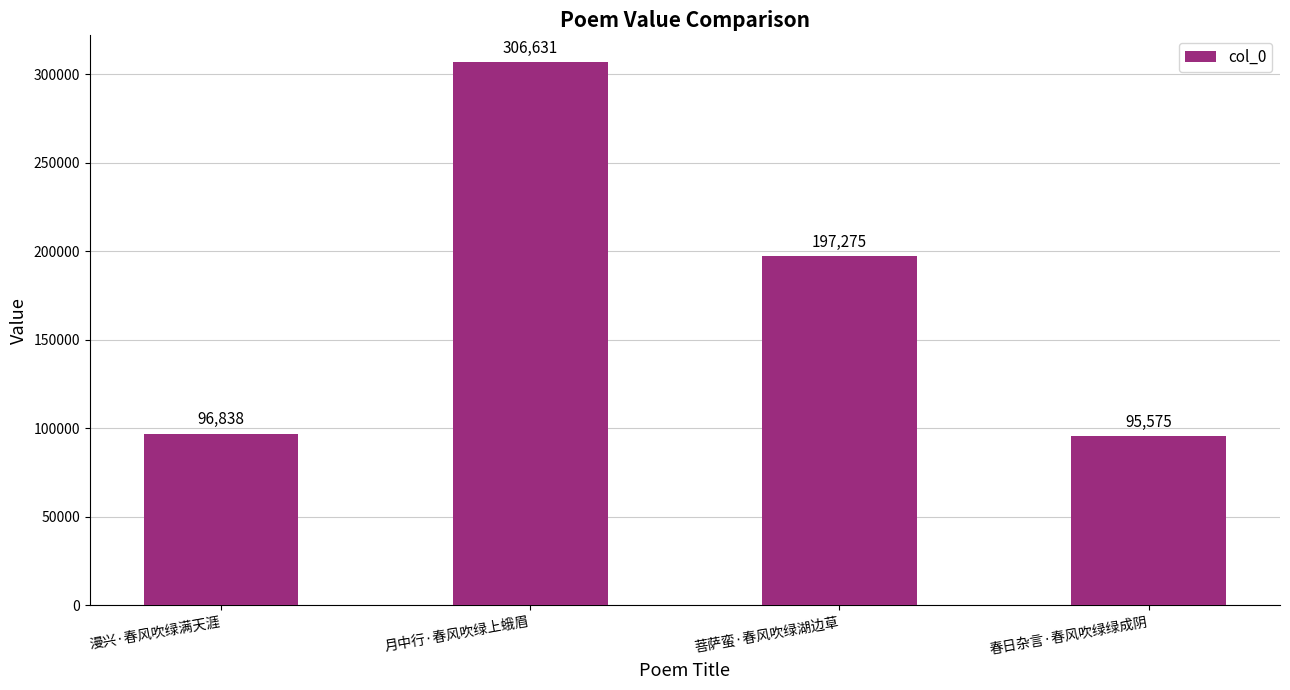

What is the change in value from 月中行·春风吹绿上蛾眉 to 春日杂言·春风吹绿绿成阴?

-211056